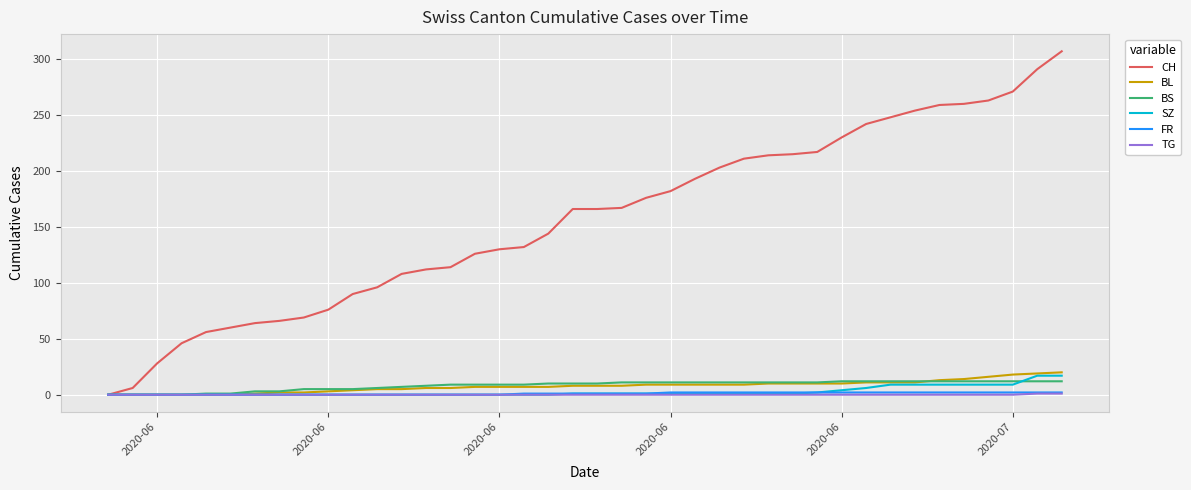

Which series has the largest range (max minus min)?

CH